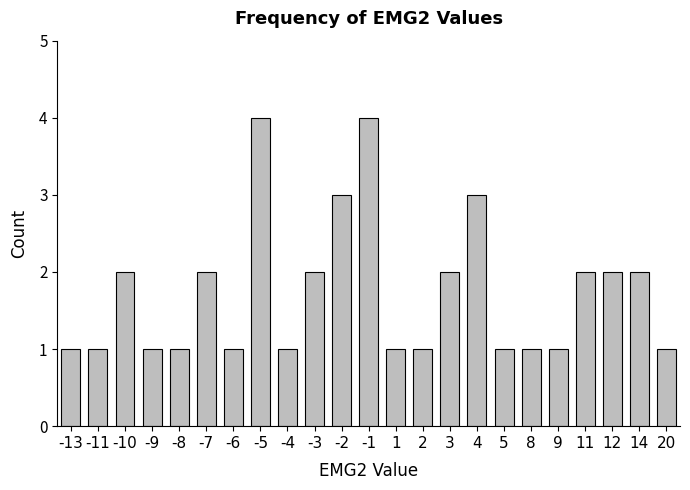

Reading left to right, extract all data points from this chart.

-13=1	-11=1	-10=2	-9=1	-8=1	-7=2	-6=1	-5=4	-4=1	-3=2	-2=3	-1=4	1=1	2=1	3=2	4=3	5=1	8=1	9=1	11=2	12=2	14=2	20=1